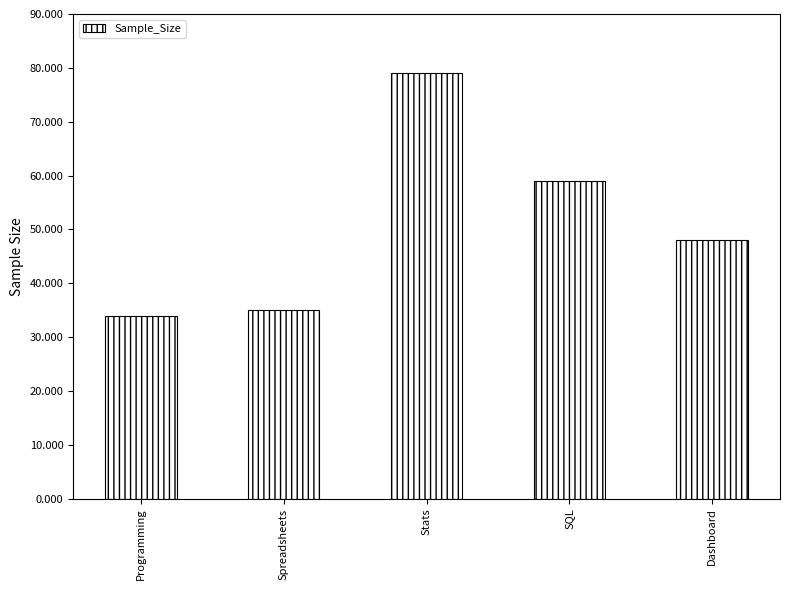

What is the difference between the second highest and second lowest values?

24